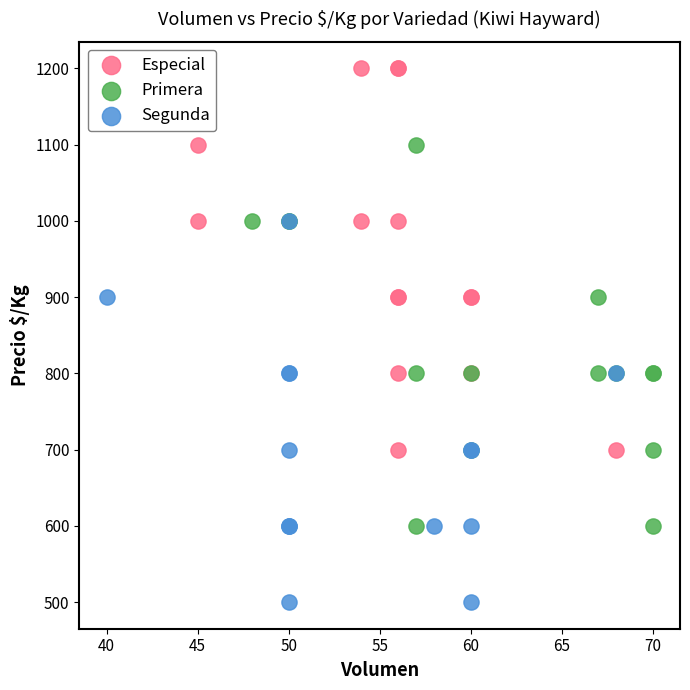

Which series reaches the maximum Y coordinate?

Especial